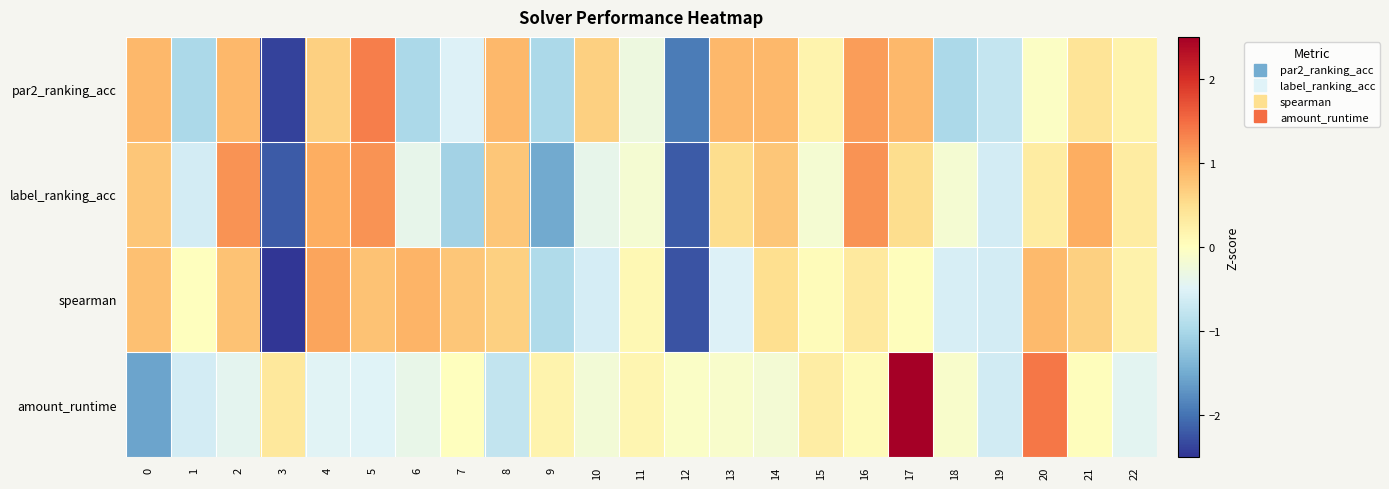

Between 3 and 19, which is larger?

19